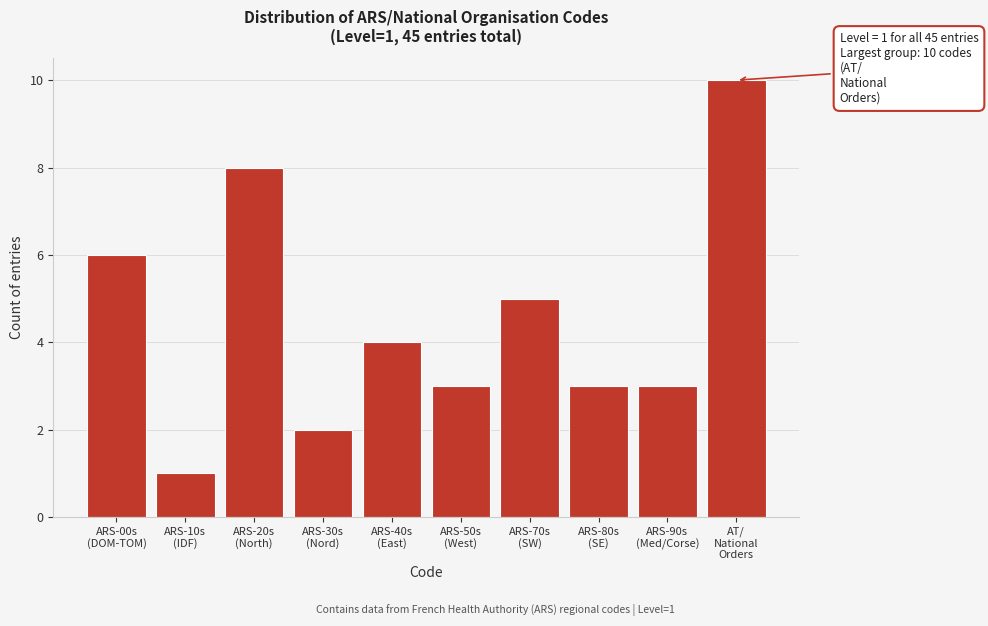

Reading left to right, transcribe all the data shown in this chart.

6	1	8	2	4	3	5	3	3	10